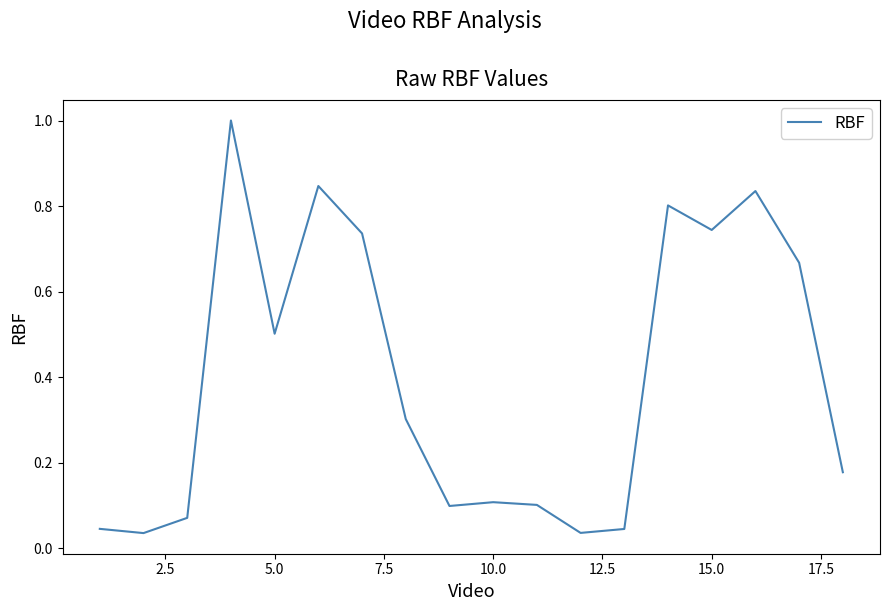

What is the maximum value shown in the chart?

1.0